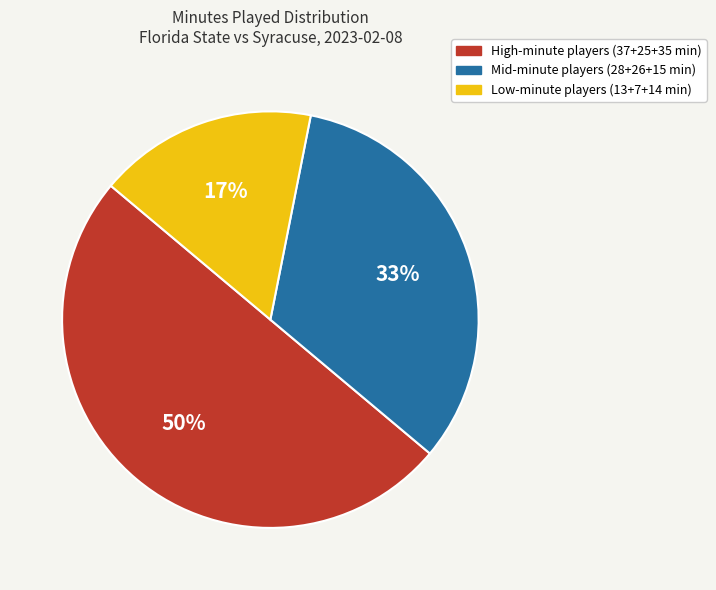

Count the number of slices in the pie.

3